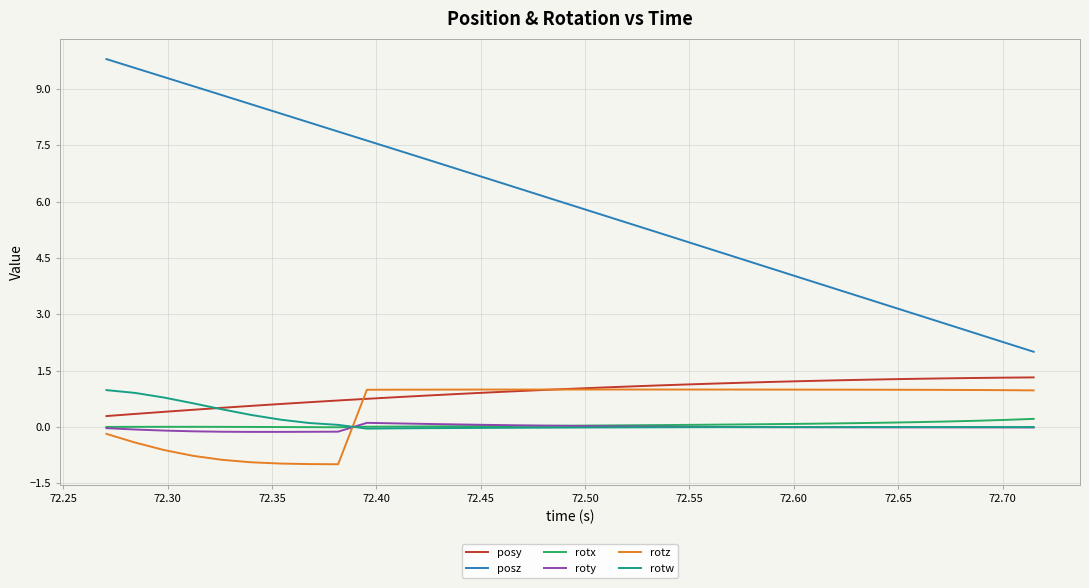

Which series ends up on top after the final intersection of rotz and rotw?

rotz